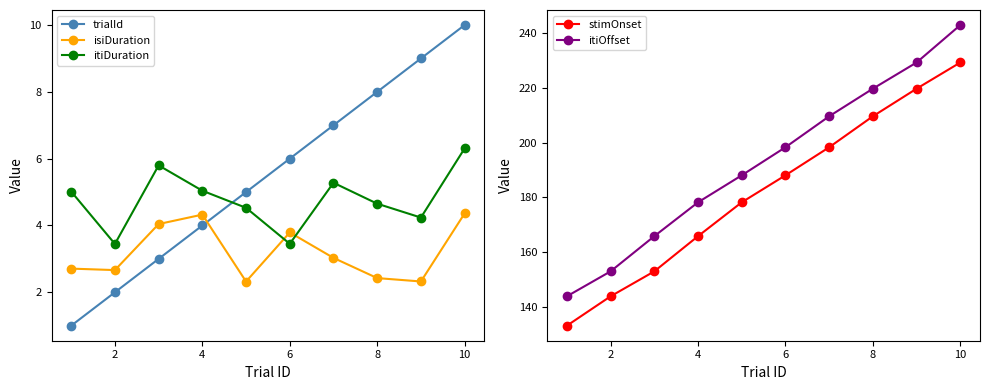

What is the maximum value for itiOffset?

243.0